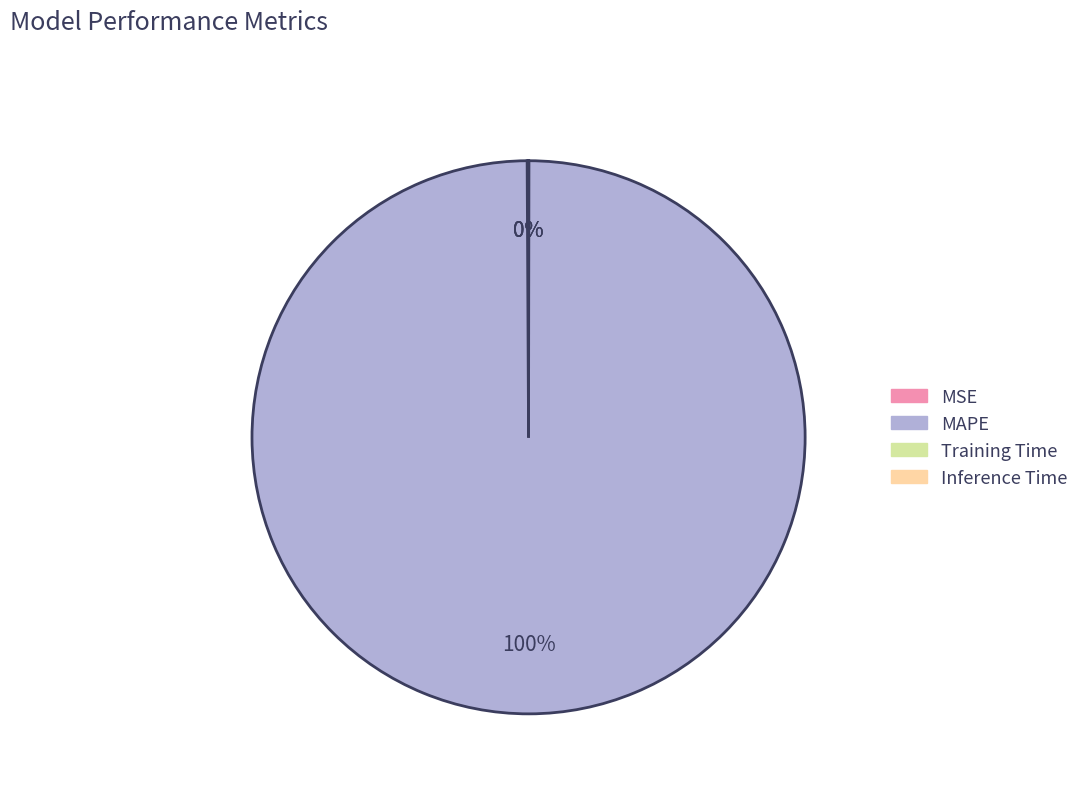

To the nearest percent, what is the average slice percentage?

25%